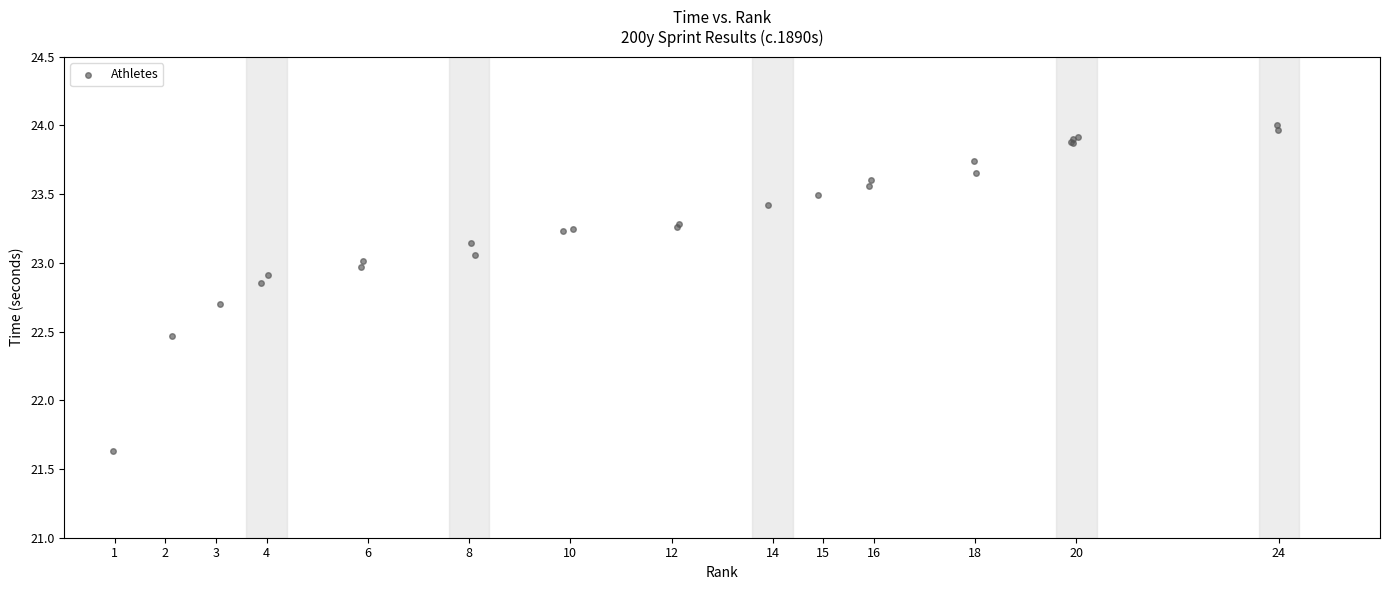

What Y value in the scatter plot is closest to 22?

21.6